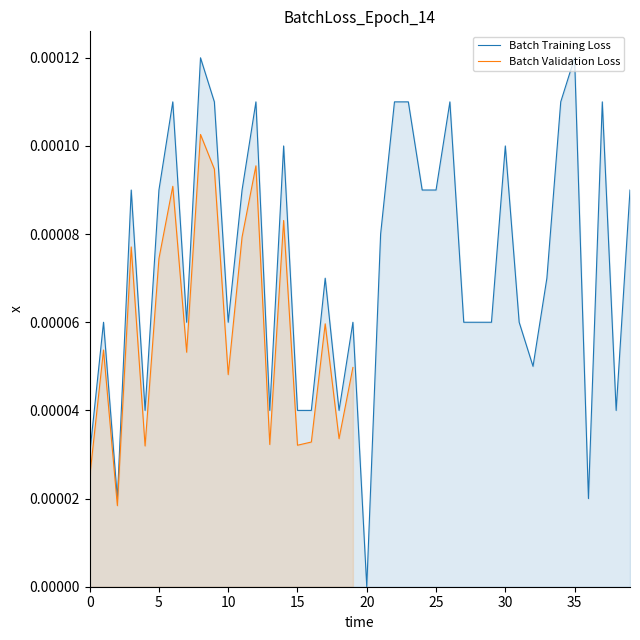

What is the sum of all values?

292